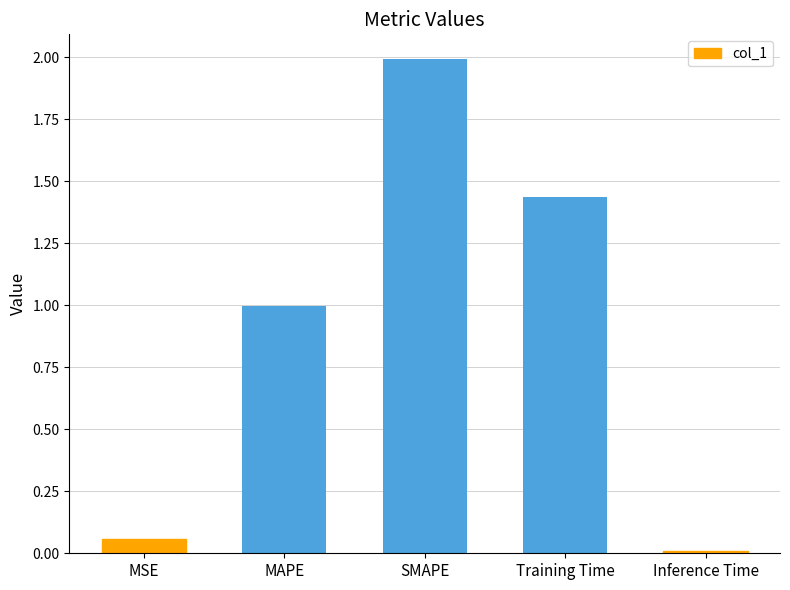

How many categories are shown in the chart?

5